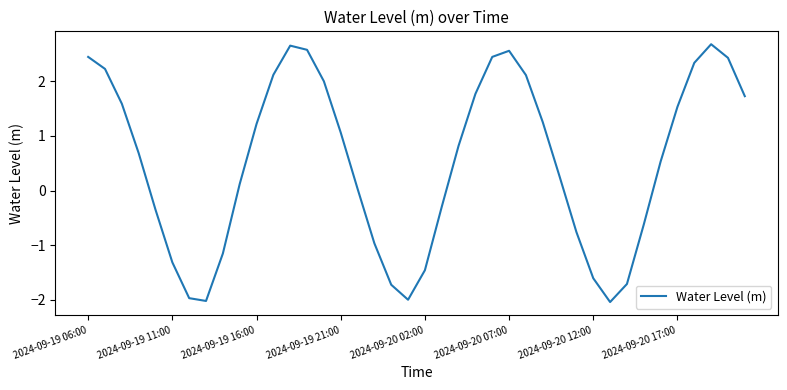

What is the difference between the maximum and minimum values?

4.7